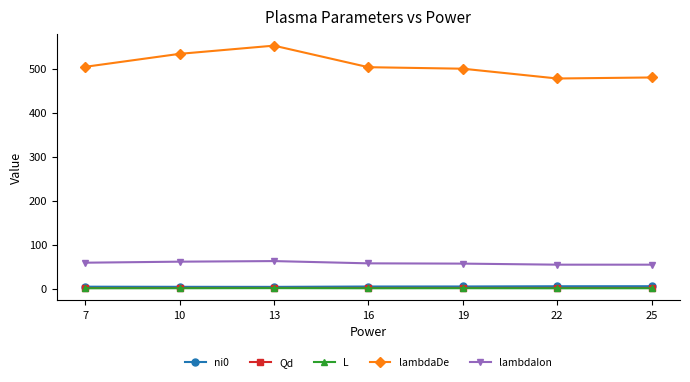

True or false: Qd and lambdaIon cross at least once.

False